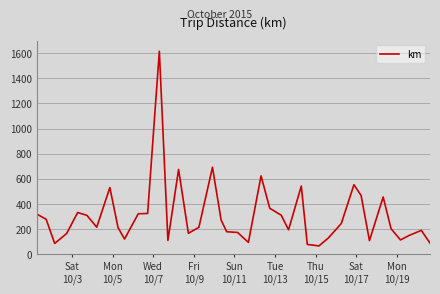

What is the minimum value shown in the chart?

66.5